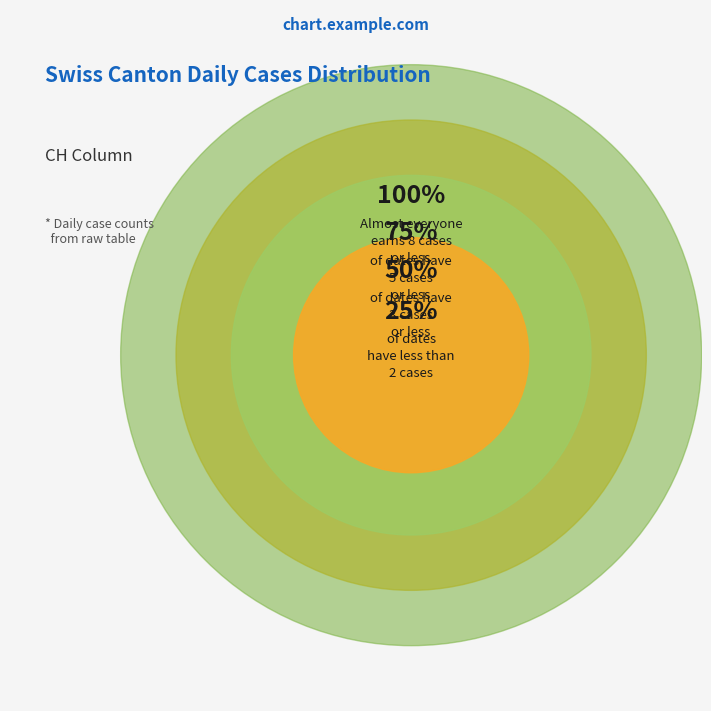

Does 2020-07-05 represent more than half of the total?

No